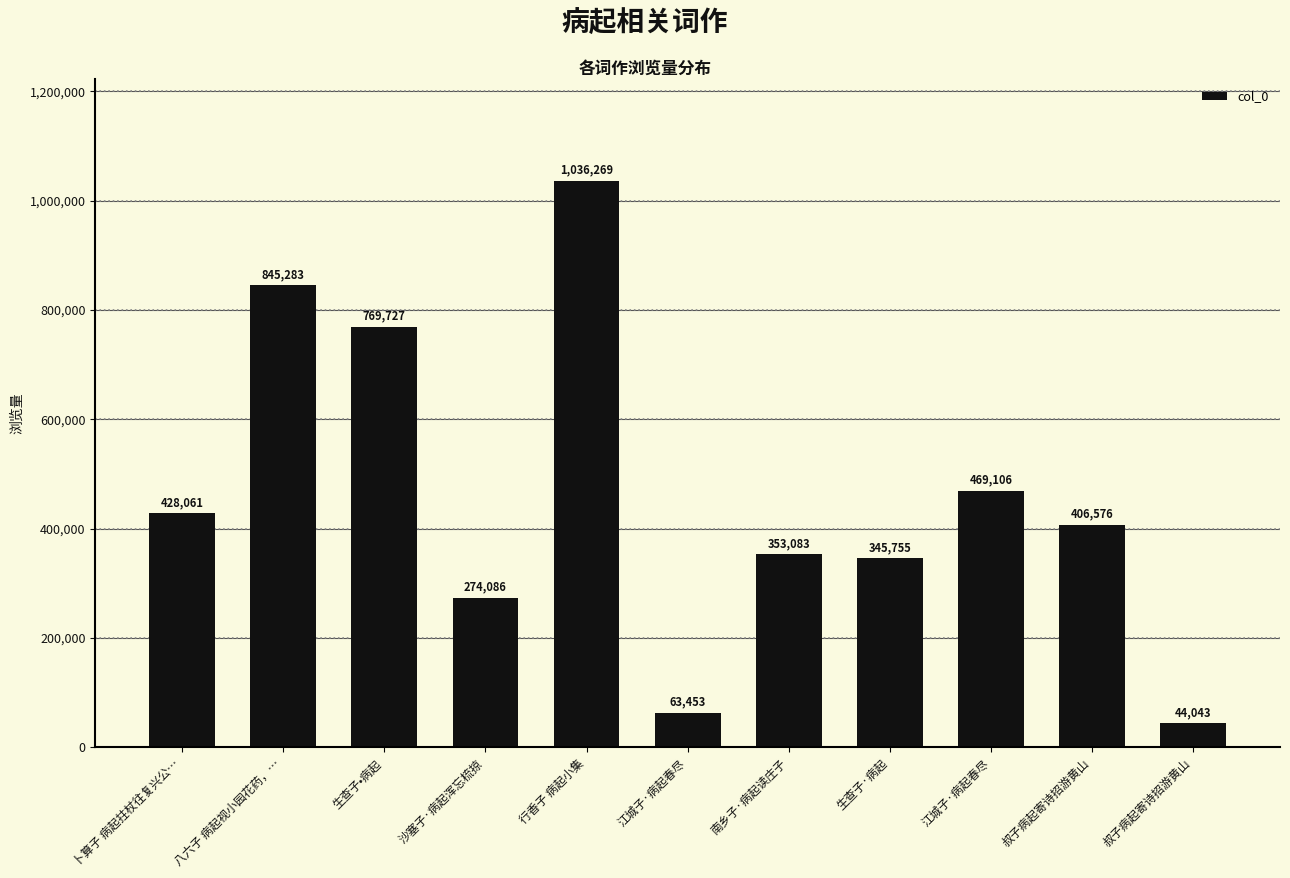

What is the average value?

457767